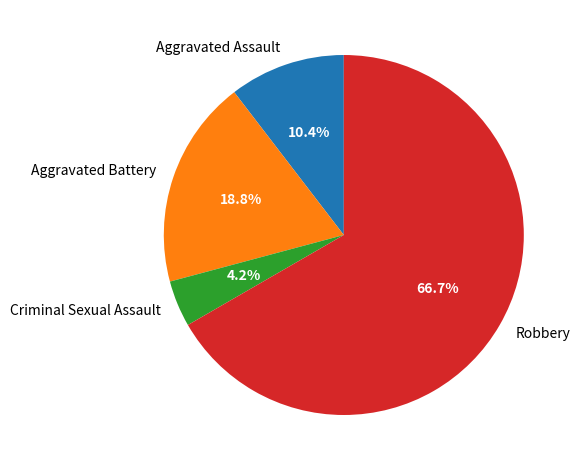

What is the total percentage of Robbery and Criminal Sexual Assault?

70.8%